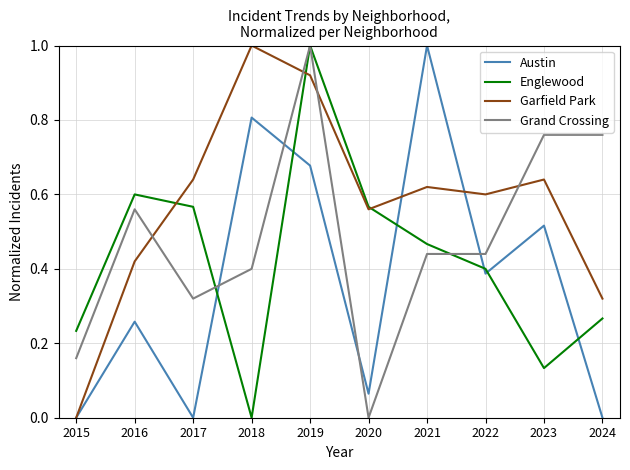

What is the greatest value displayed?

1.0